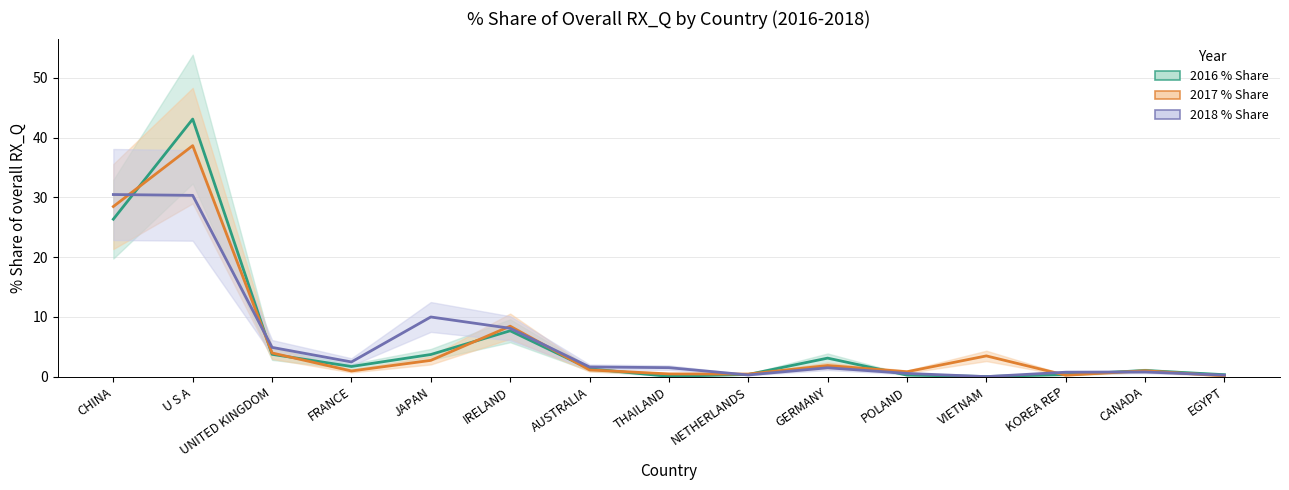

What position from the left is CHINA?

1